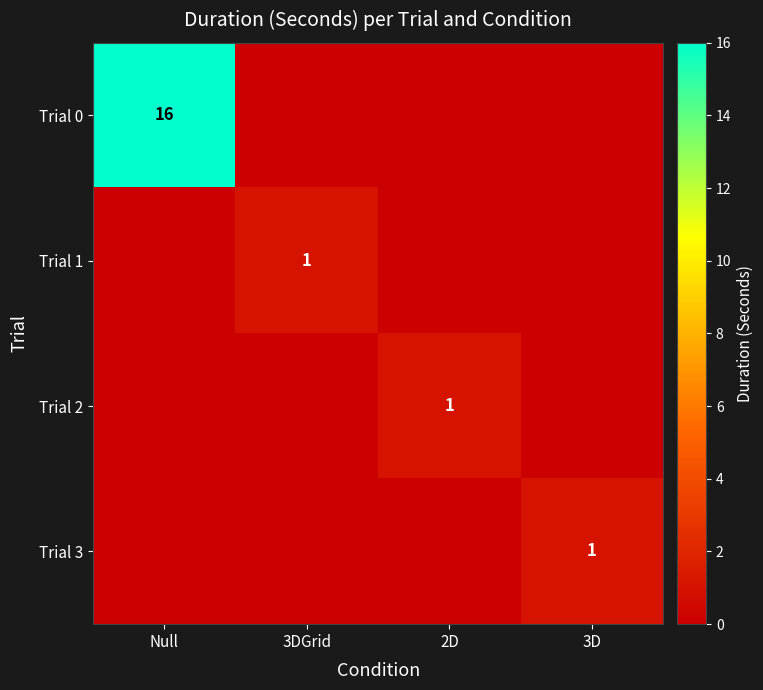

Which label corresponds to the largest value in the chart?

Null